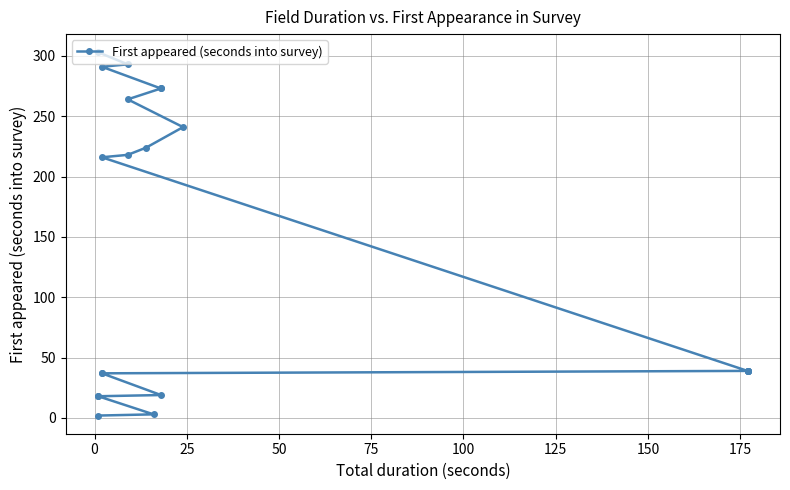

What is the approximate value at 14?

224